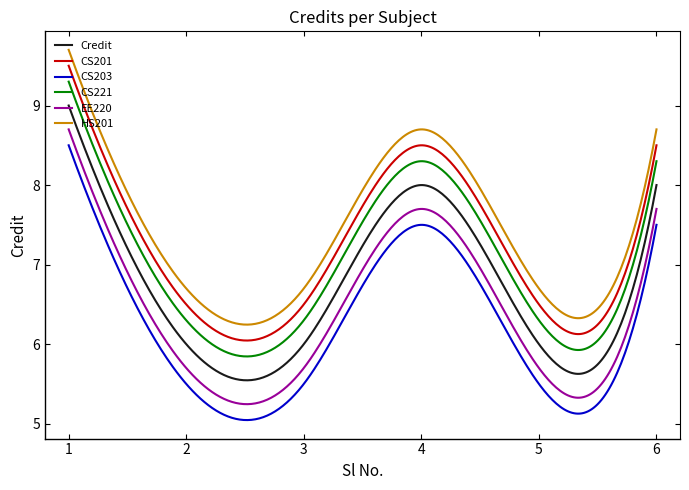

True or false: HS201 and CS221 cross at least once.

False